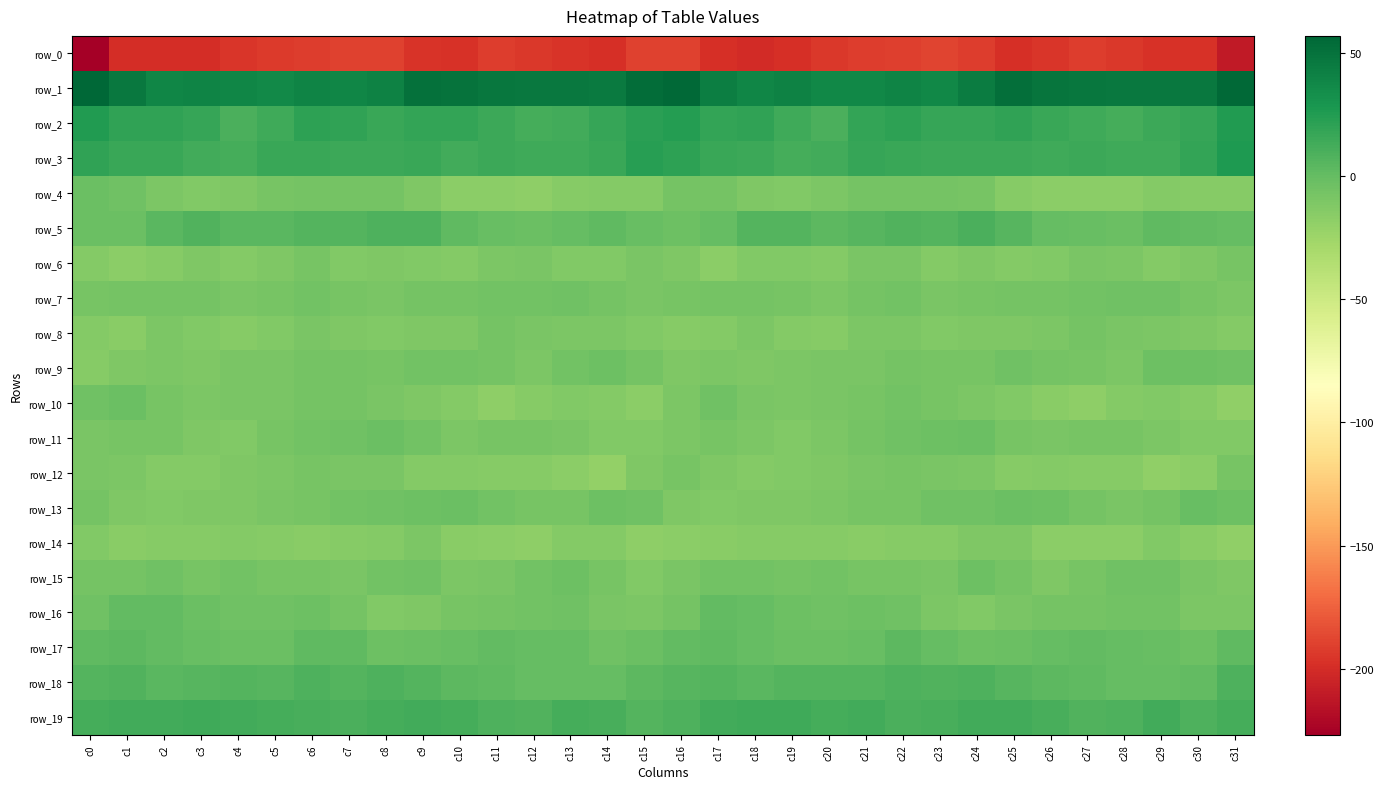

At which category is the sum across all series the highest?

c6